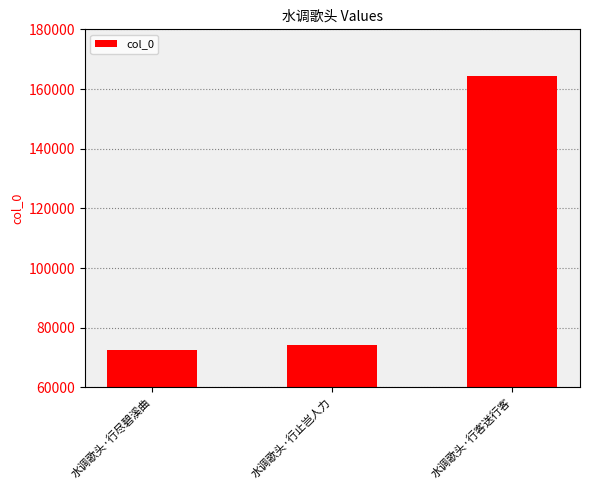

What value does the data have at 水调歌头·行尽碧溪曲, to the nearest 10?

72580